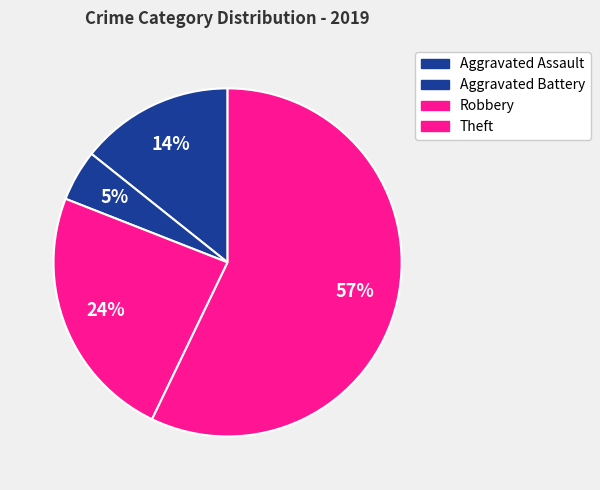

True or false: Aggravated Battery accounts for 5% of the total.

True